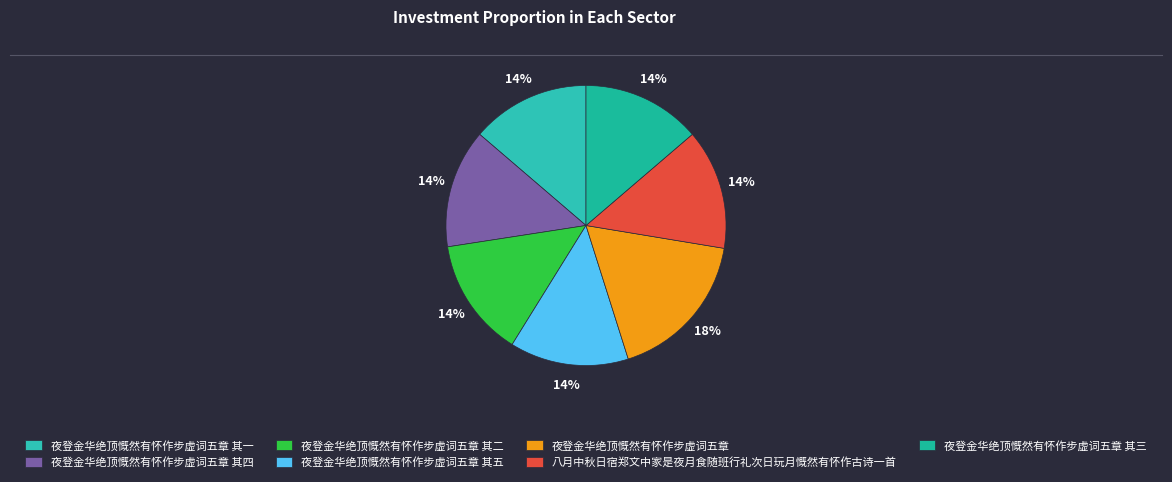

Do 八月中秋日宿郑文中家是夜月食随班行礼次日玩月慨然有怀作古诗一首 and 夜登金华绝顶慨然有怀作步虚词五章 其一 together represent more than half of the pie?

No